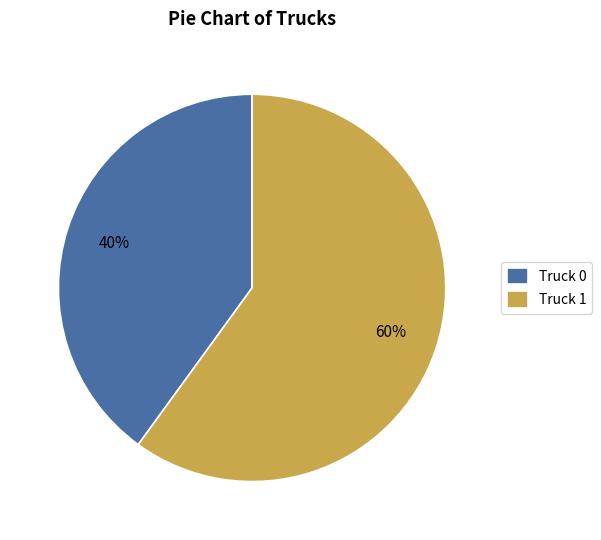

How many slices are in this pie chart?

2